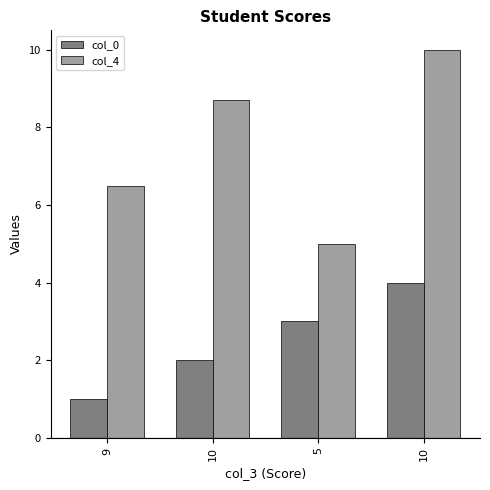

Rank the series by their maximum value, from highest to lowest.

col_4, col_0